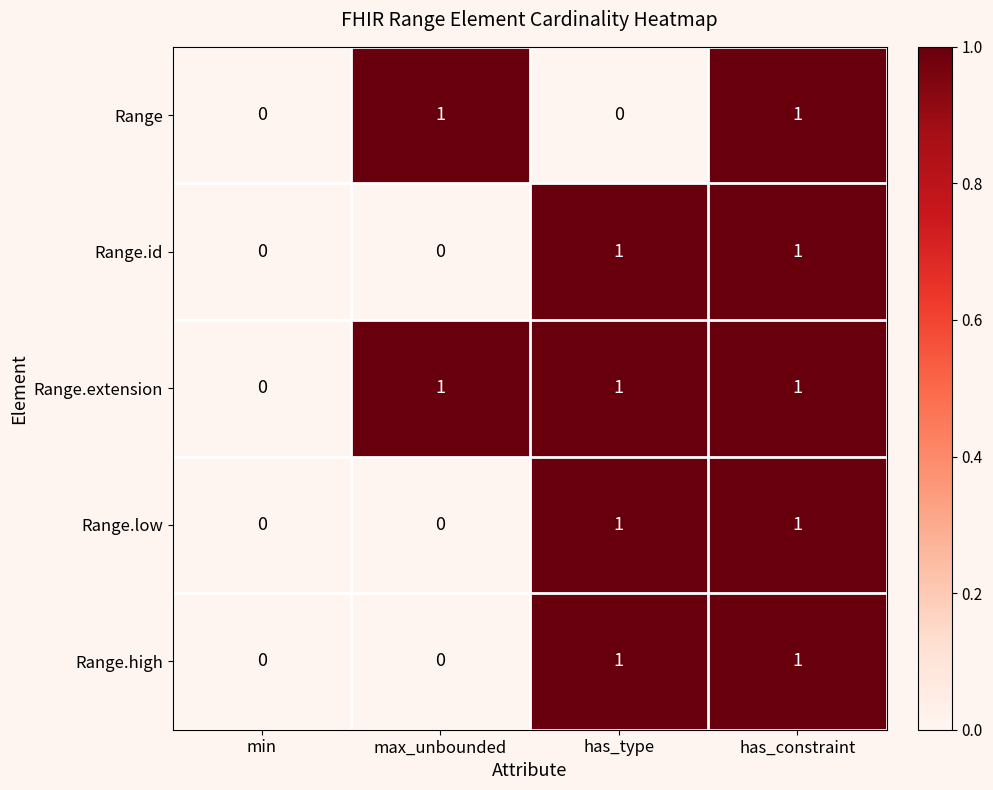

Reading left to right, list all the values displayed in this chart.

Range: min=0	max_unbounded=1	has_type=0	has_constraint=1
Range.id: min=0	max_unbounded=0	has_type=1	has_constraint=1
Range.extension: min=0	max_unbounded=1	has_type=1	has_constraint=1
Range.low: min=0	max_unbounded=0	has_type=1	has_constraint=1
Range.high: min=0	max_unbounded=0	has_type=1	has_constraint=1